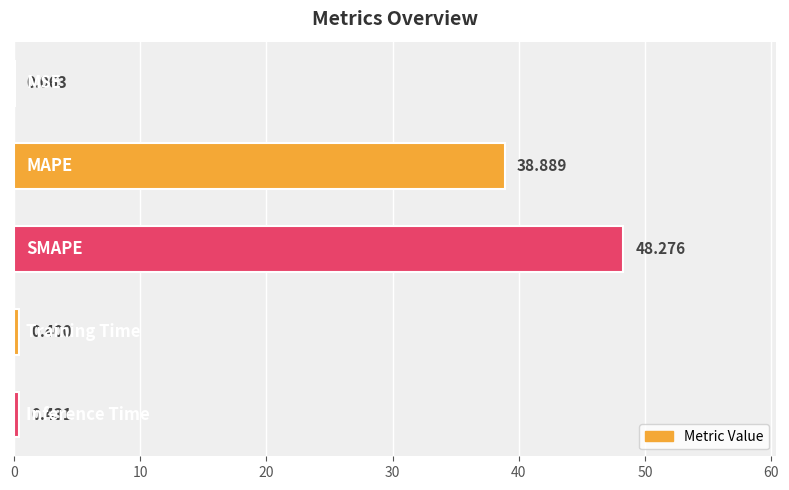

Are the bars horizontal?

Yes